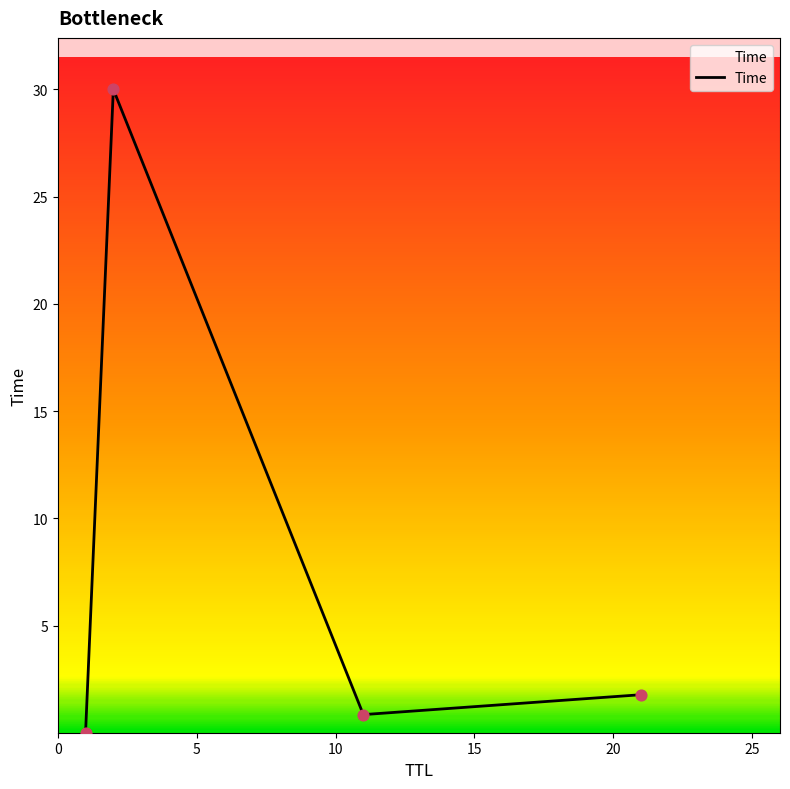

How many interior local valleys (lower than both neighbors) does the data have?

1